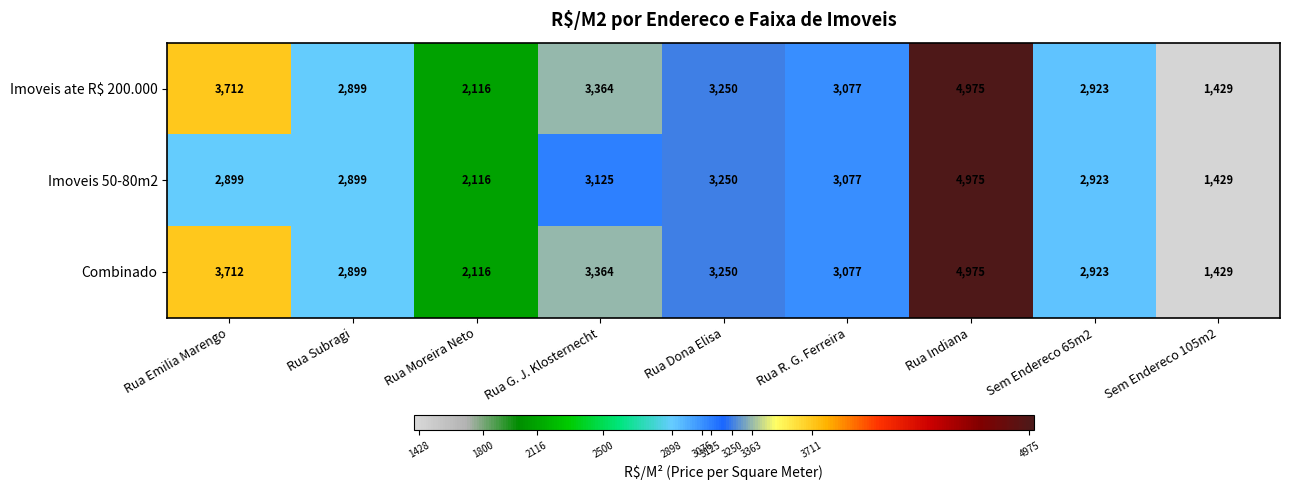

At how many categories does at least one series exceed 3145?

4